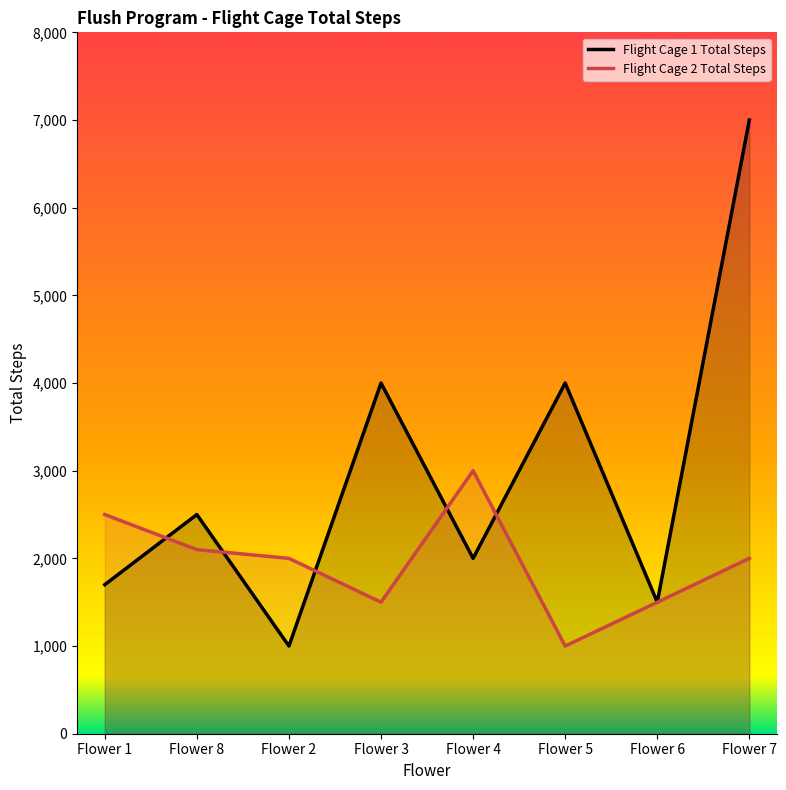

Read the Flight Cage 1 Total Steps value at Flower 1, to the nearest 10.

1700